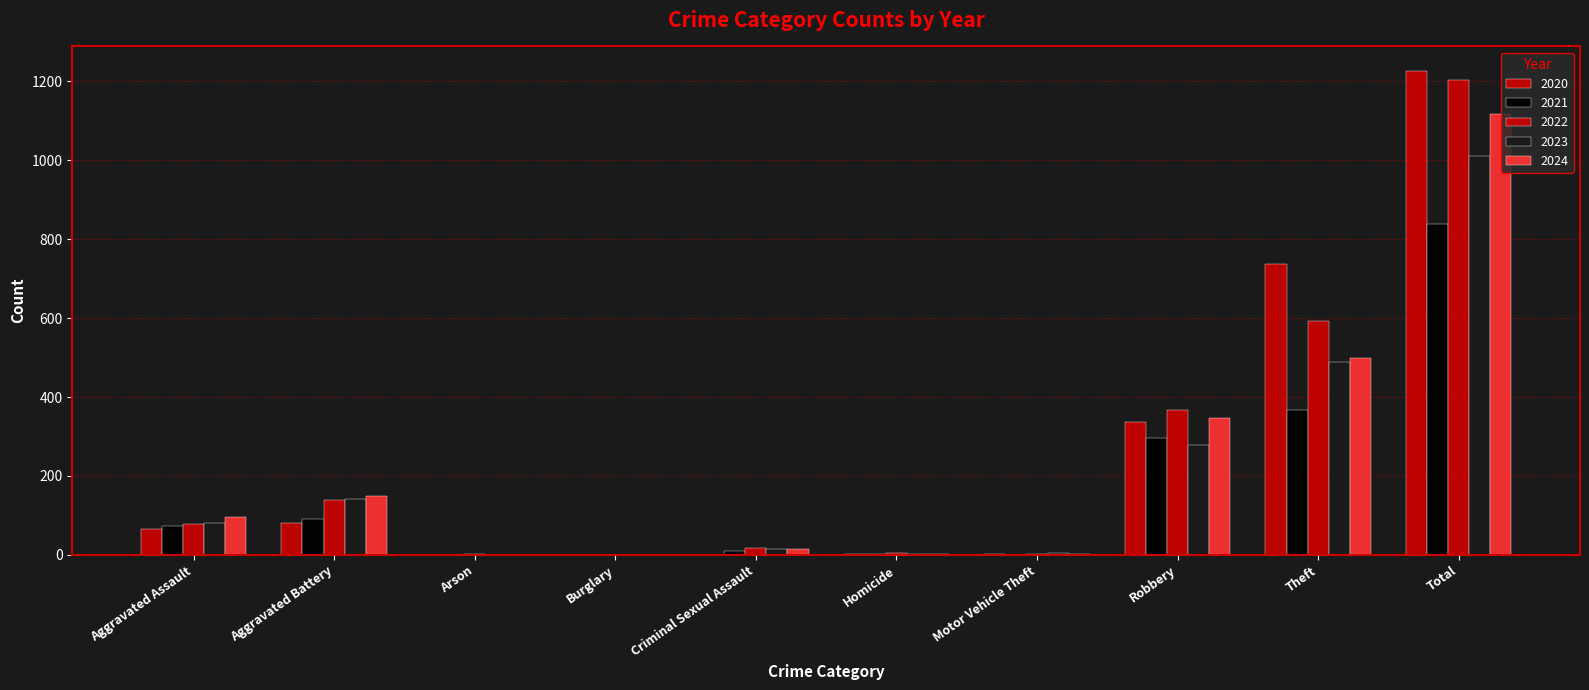

What is the label of the 4th bar from the left?

Burglary